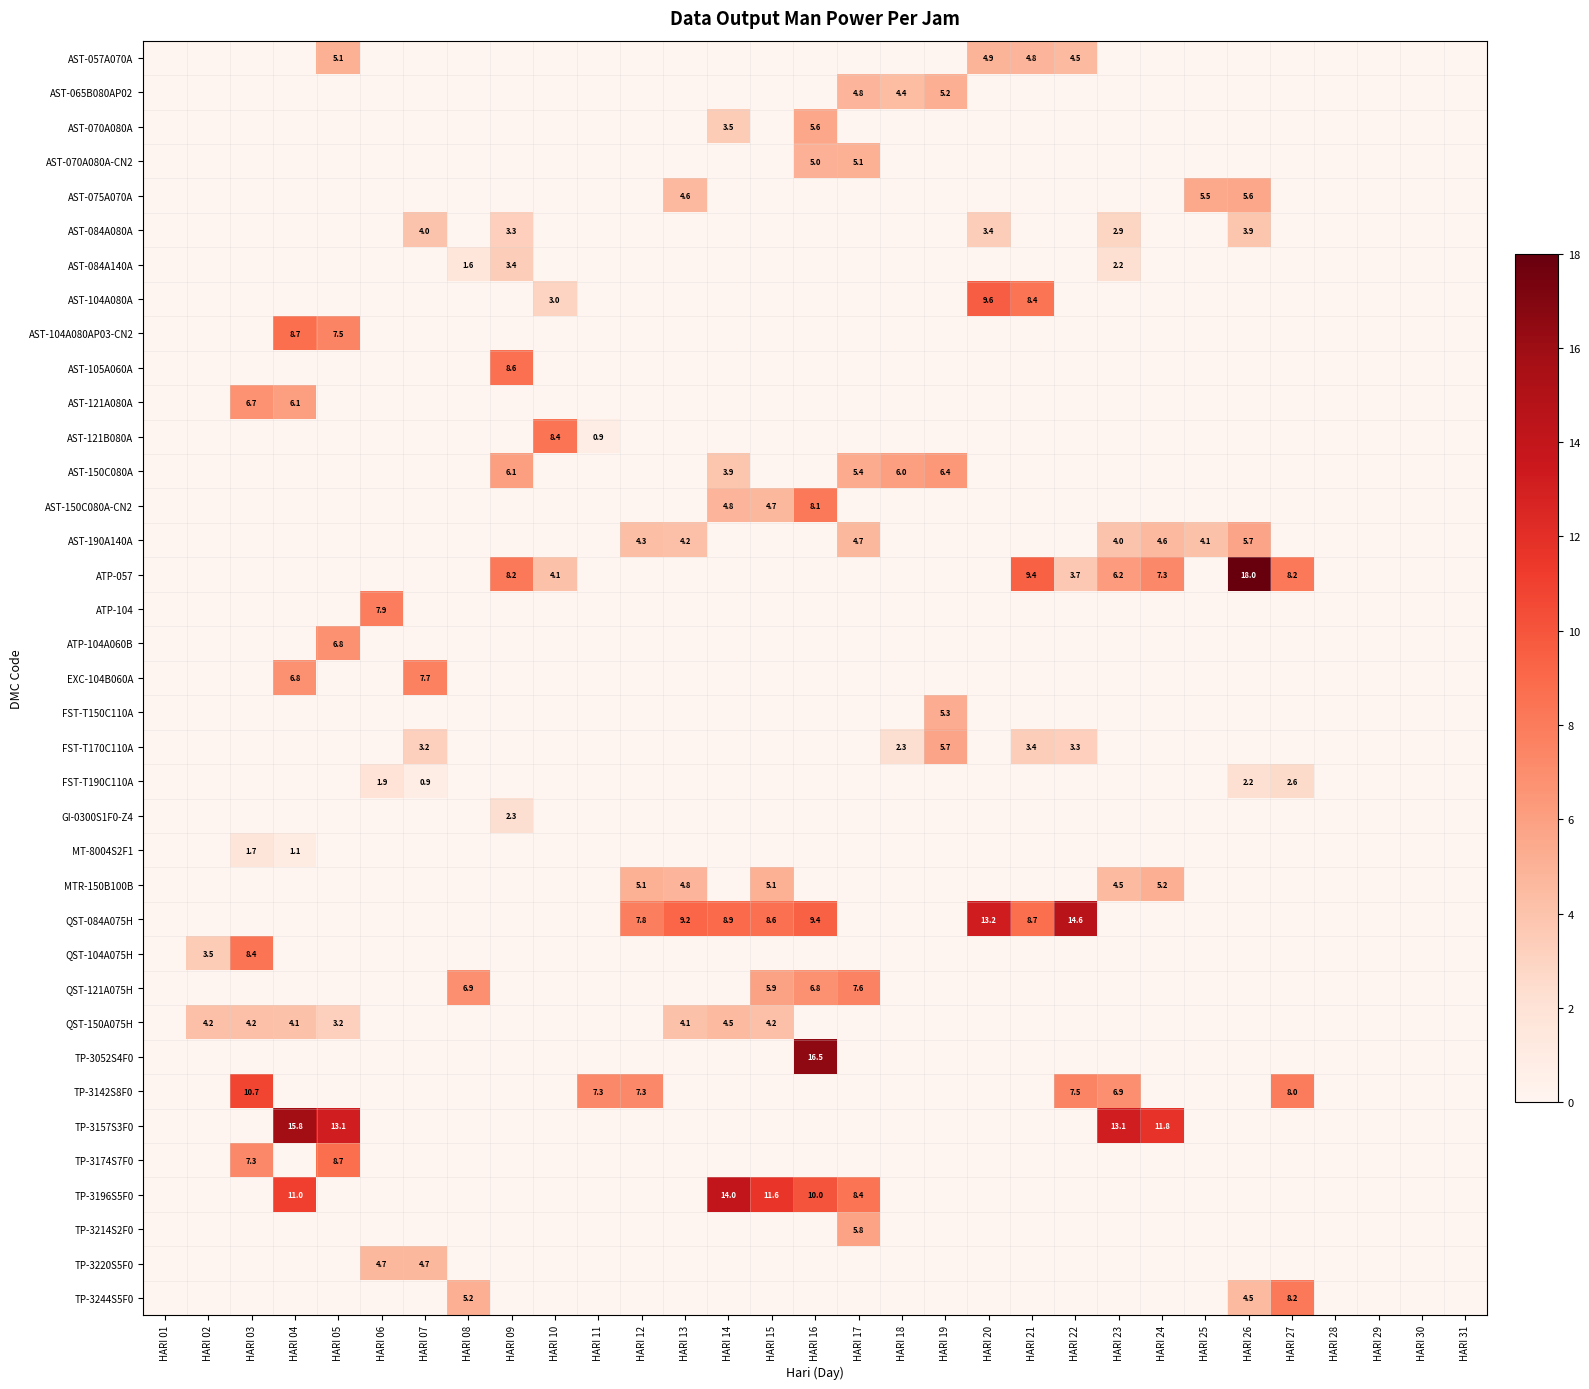

List the series in order of their peak value, lowest first.

MT-8004S2F1, GI-0300S1F0-Z4, FST-T190C110A, AST-084A140A, AST-084A080A, QST-150A075H, TP-3220S5F0, AST-057A070A, AST-070A080A-CN2, AST-065B080AP02, MTR-150B100B, FST-T150C110A, AST-070A080A, AST-075A070A, AST-190A140A, FST-T170C110A, TP-3214S2F0, AST-150C080A, AST-121A080A, ATP-104A060B, QST-121A075H, EXC-104B060A, ATP-104, AST-150C080A-CN2, TP-3244S5F0, AST-121B080A, QST-104A075H, AST-105A060A, AST-104A080AP03-CN2, TP-3174S7F0, AST-104A080A, TP-3142S8F0, TP-3196S5F0, QST-084A075H, TP-3157S3F0, TP-3052S4F0, ATP-057